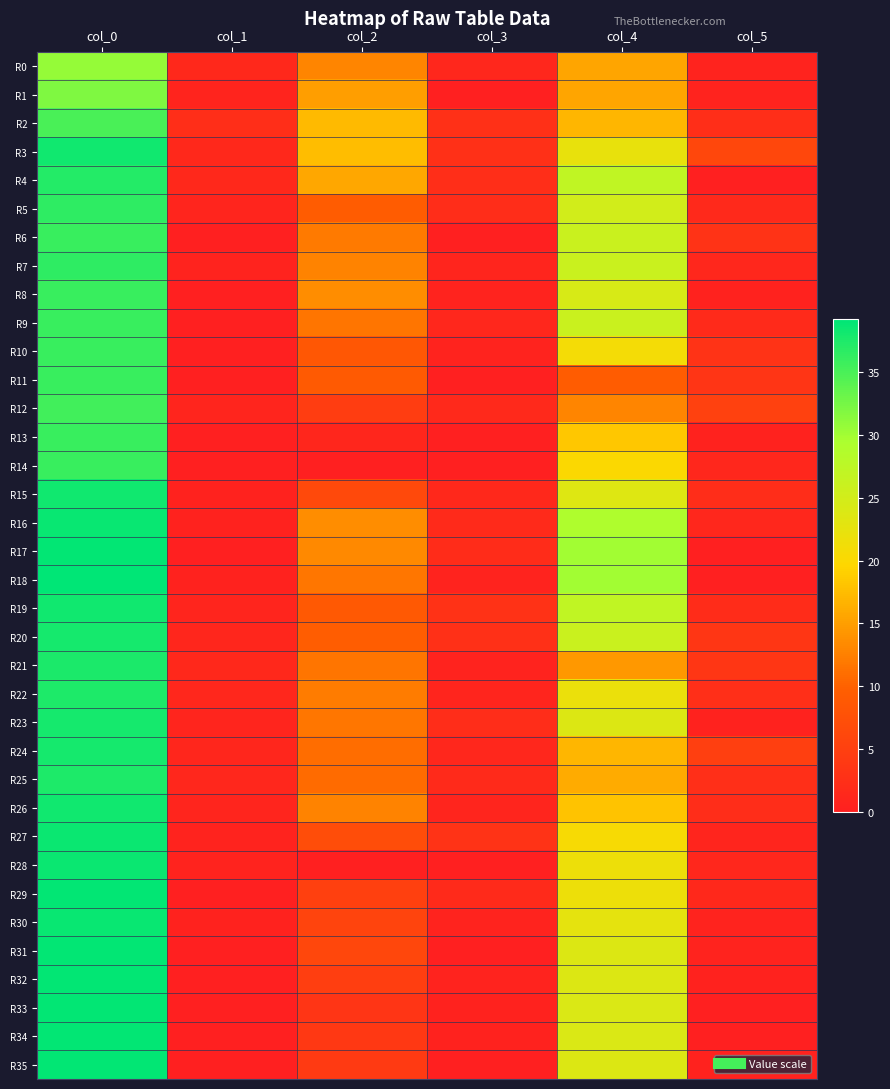

List the series in order of their peak value, highest first.

R18, R17, R29, R31, R32, R33, R34, R35, R16, R30, R27, R28, R3, R15, R19, R26, R20, R23, R24, R21, R22, R25, R4, R5, R7, R6, R8, R9, R10, R11, R13, R14, R12, R2, R1, R0